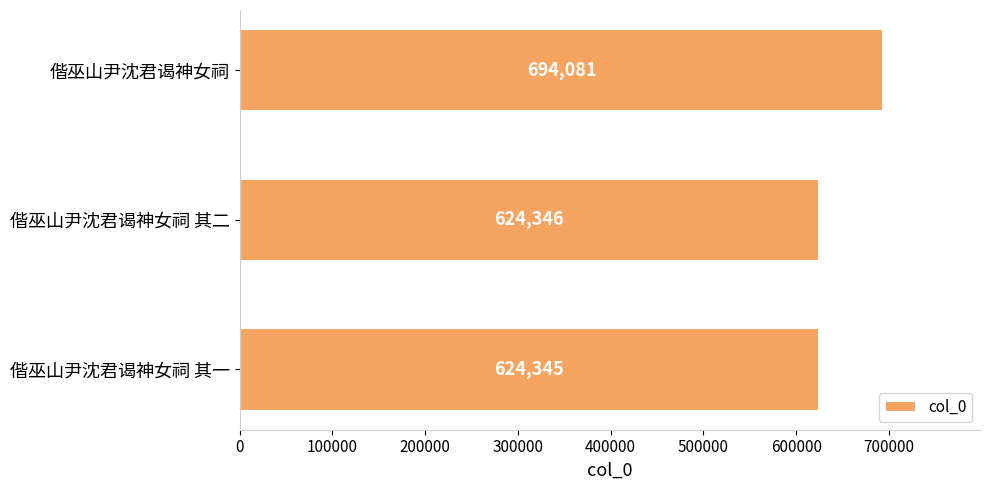

The chart shows a value of 330109 at 偕巫山尹沈君谒神女祠 其二. True or false?

False